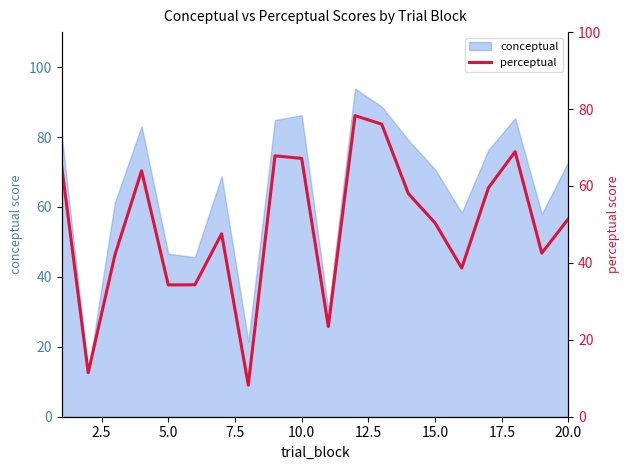

Reading right to left, what are all the values shown in this chart?

51.5	42.5	68.9	59.5	38.6	50.4	58.0	76.1	78.3	23.4	67.2	67.8	8.2	47.6	34.3	34.3	64.0	42.0	11.4	65.4